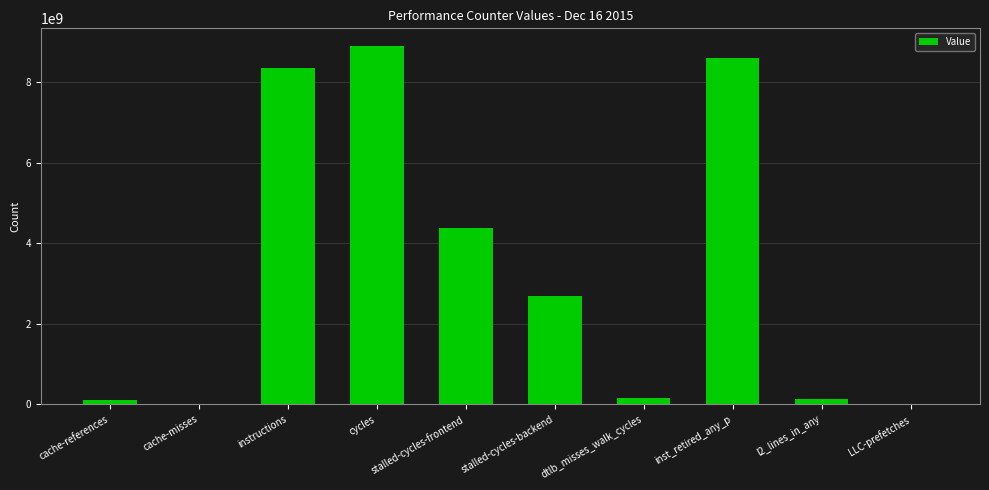

At which label does the data first exceed 2688757322?

instructions